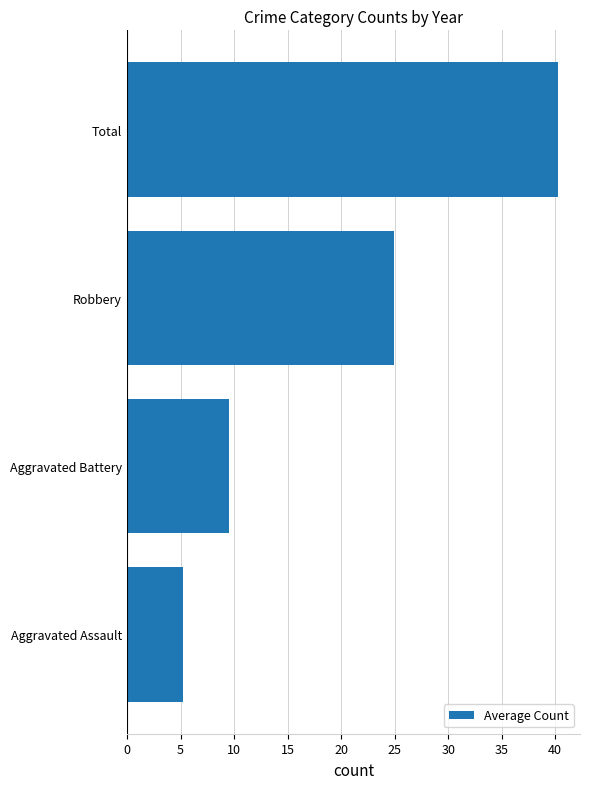

What is the average value?

20.0